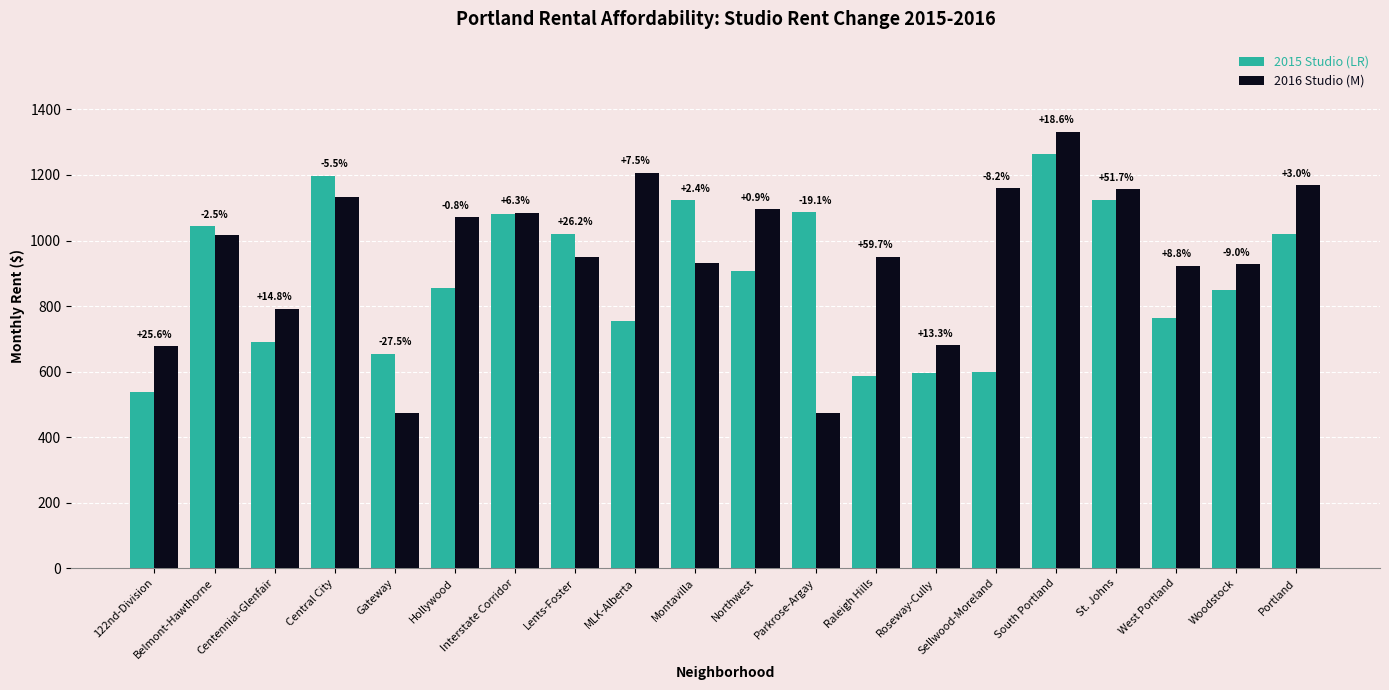

What is the label of the 20th bar from the left?

Portland